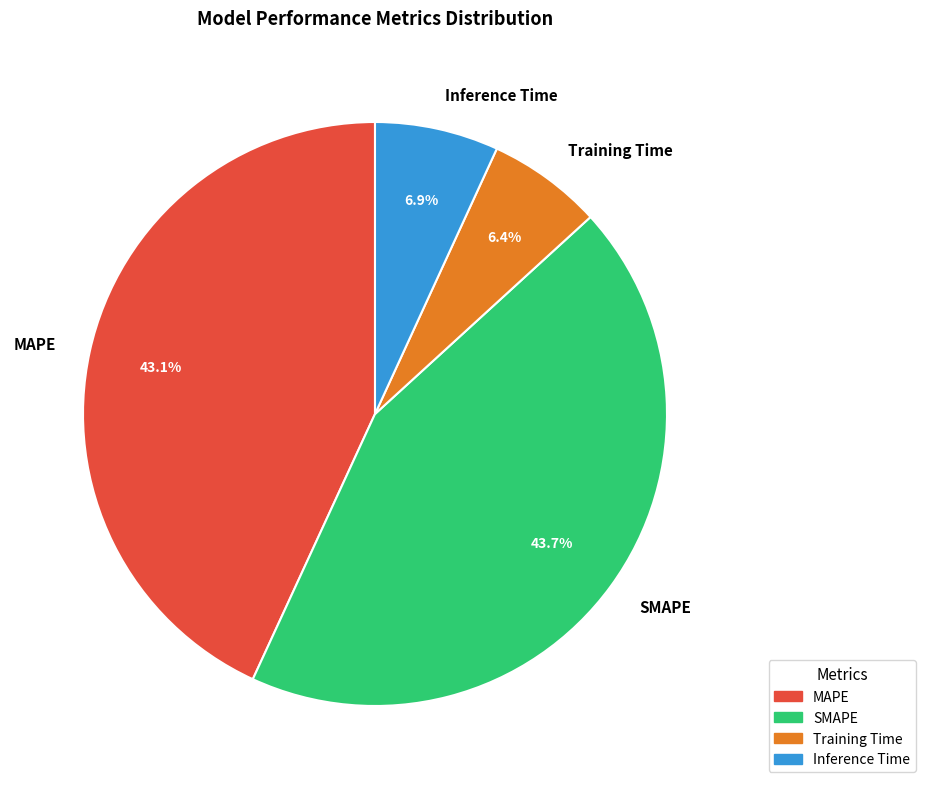

To the nearest percent, what percentage of the pie is SMAPE?

44%